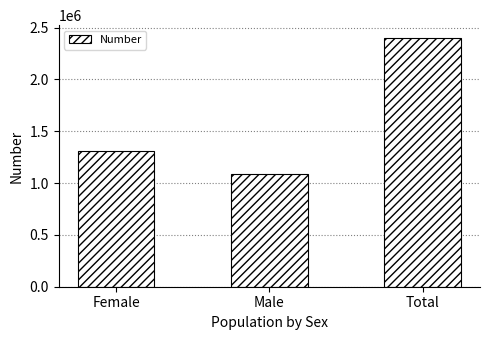

Approximately how many times larger is the value at Male compared to Female?

0.8